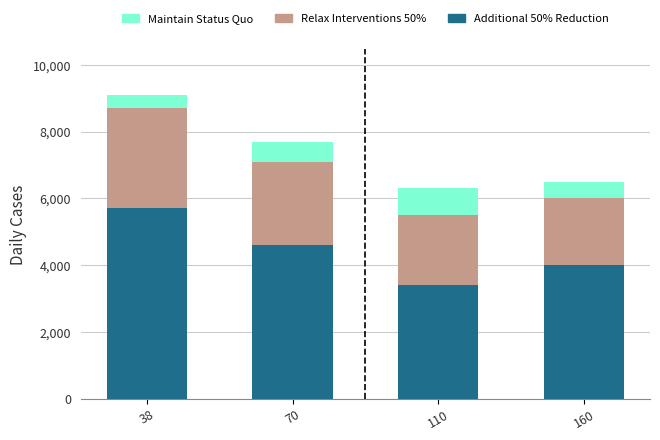

At which category is the sum across all series the highest?

38